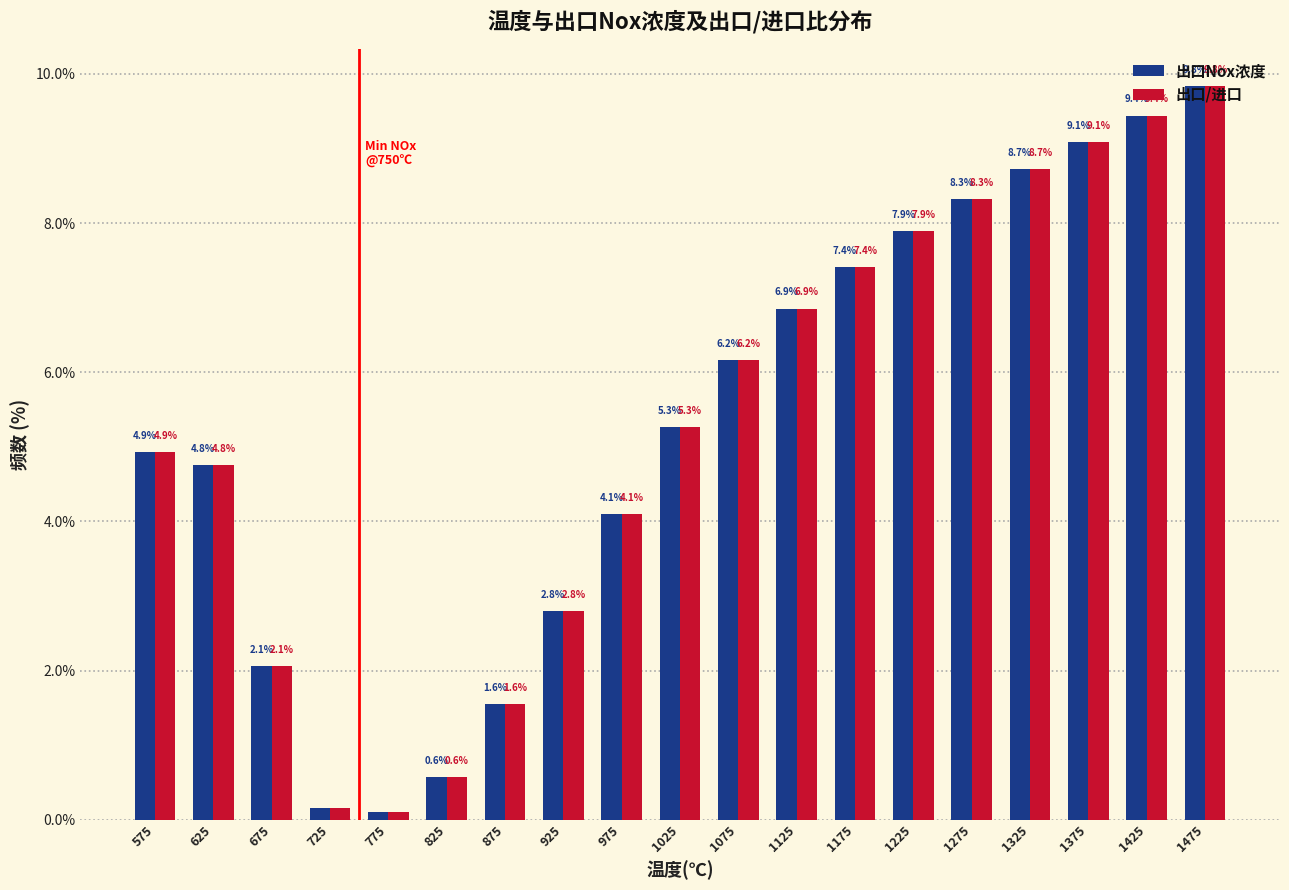

What is the maximum value for 出口/进口?

9.8